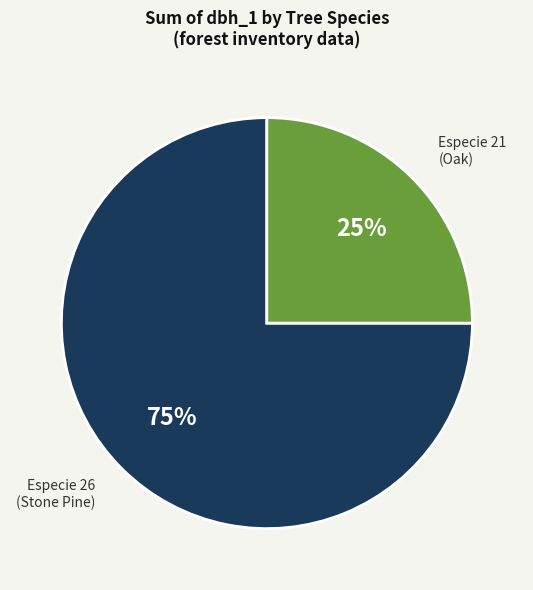

What is the largest slice in the pie chart?

Especie 26 (Stone Pine)